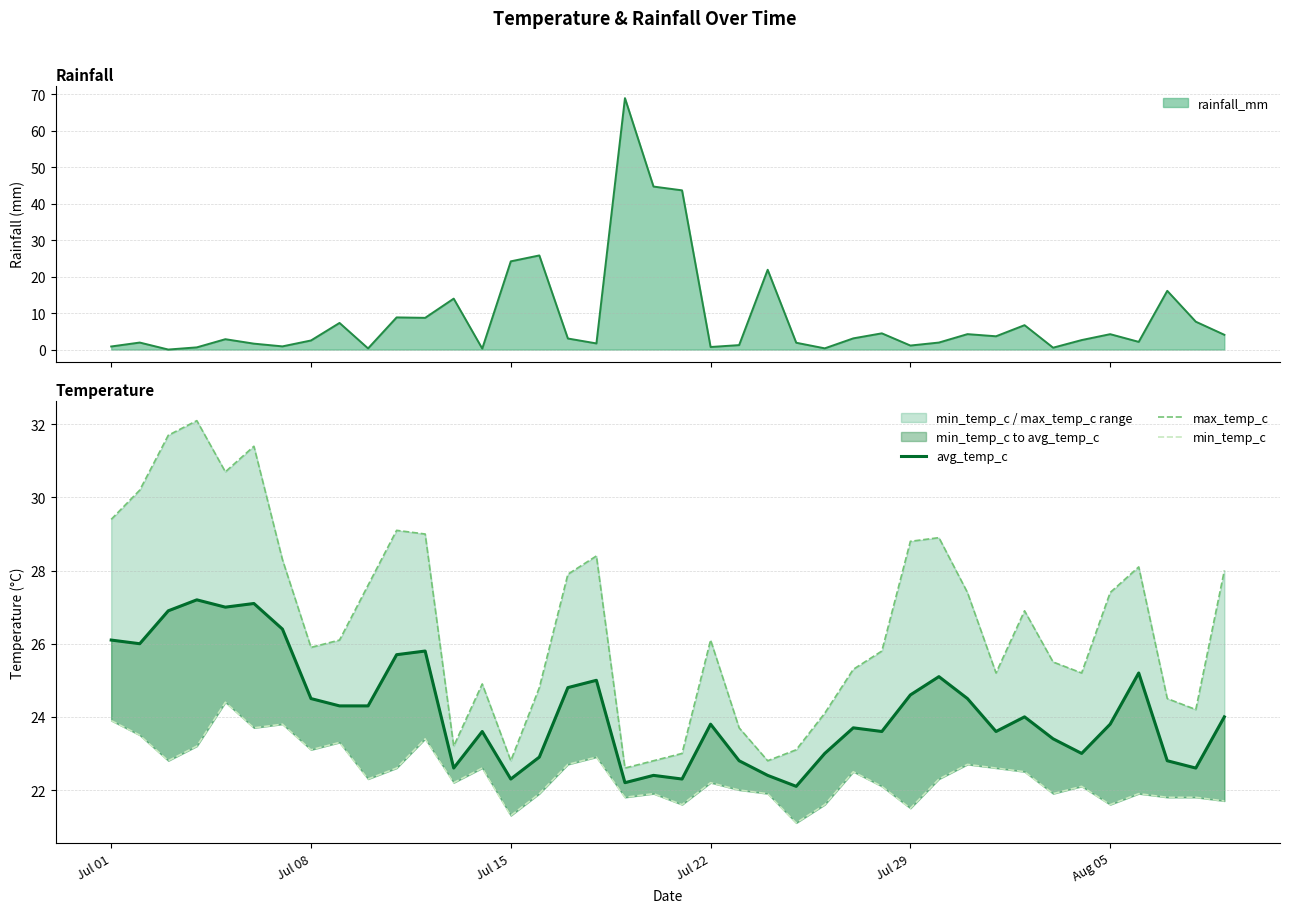

What is the maximum value for rainfall_mm?

69.0